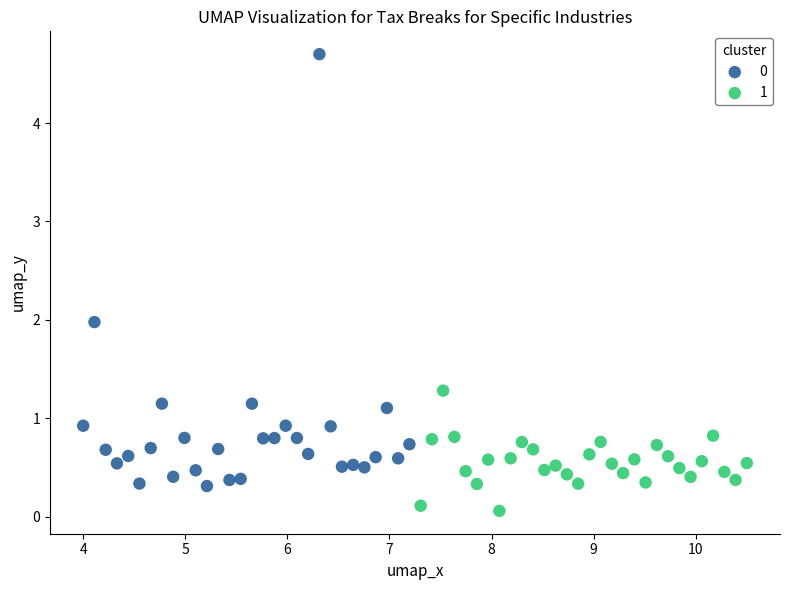

What are all the series names shown in the legend?

0, 1